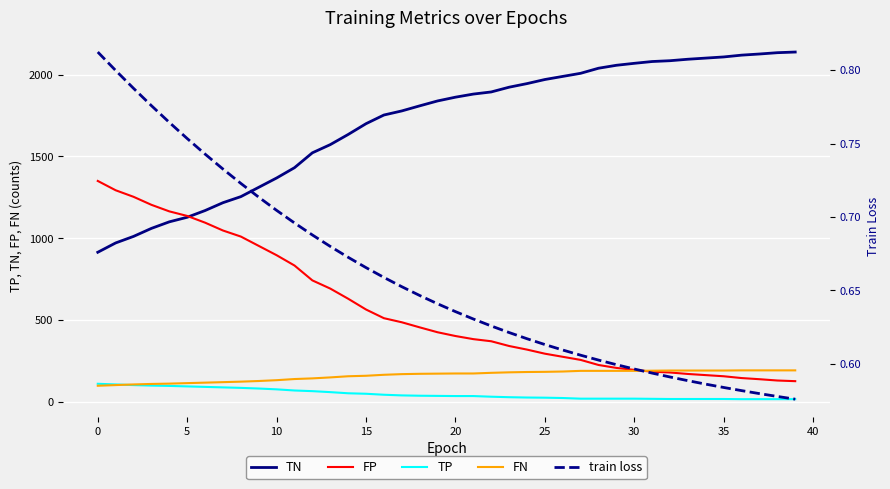

Which series has the largest total across all categories?

TN